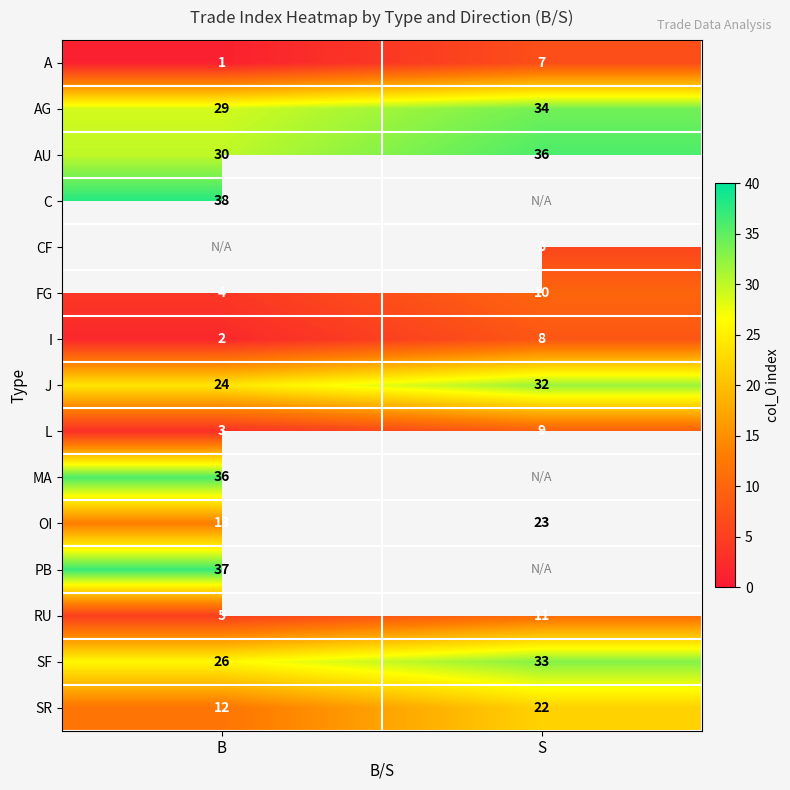

List the labels in order of A value, smallest first.

B, S